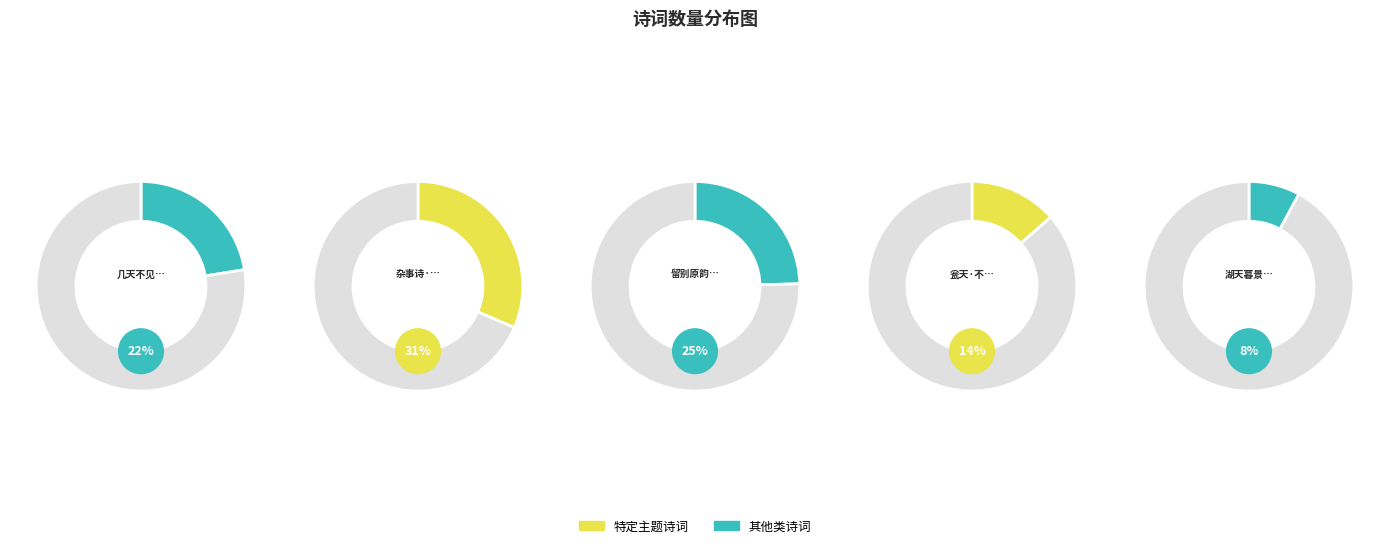

Between 几天不见洪水就要长大 and 瓮天·不见瓮天人, which is larger?

几天不见洪水就要长大